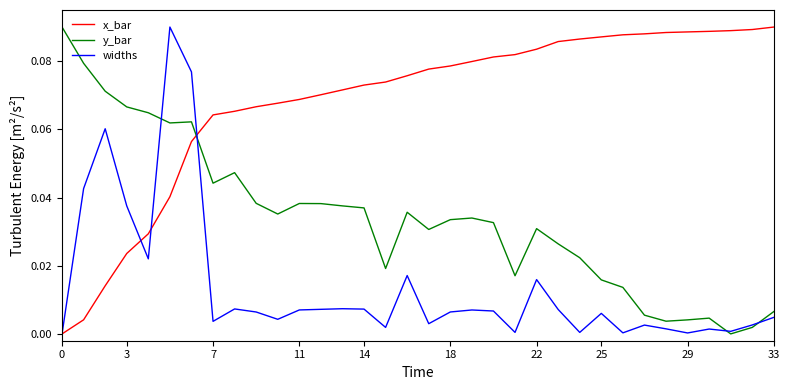

How many times do x_bar and y_bar cross each other?

1